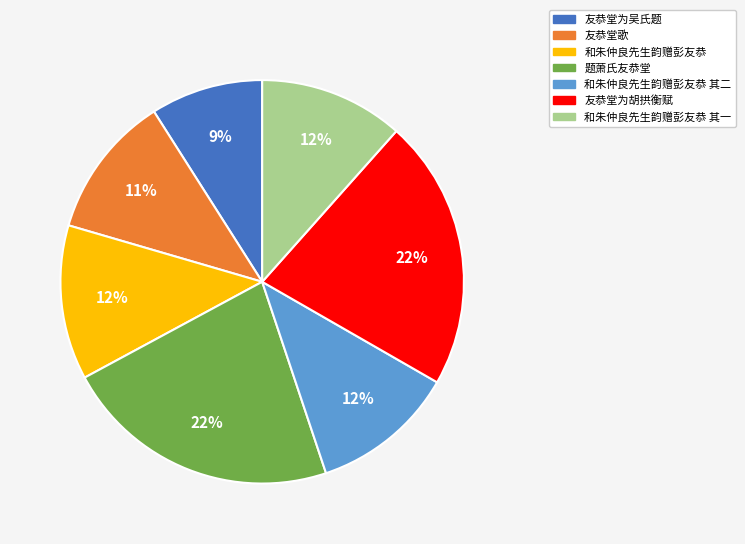

To the nearest percent, what is the average slice percentage?

14%